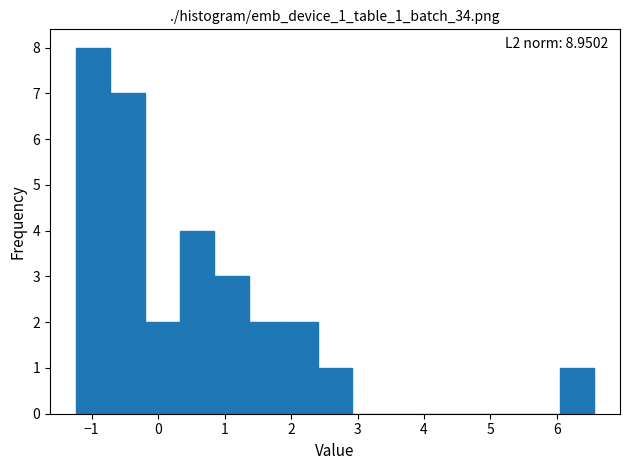

Over which range of the x-axis is the bar tallest?

-1.2 to -0.7